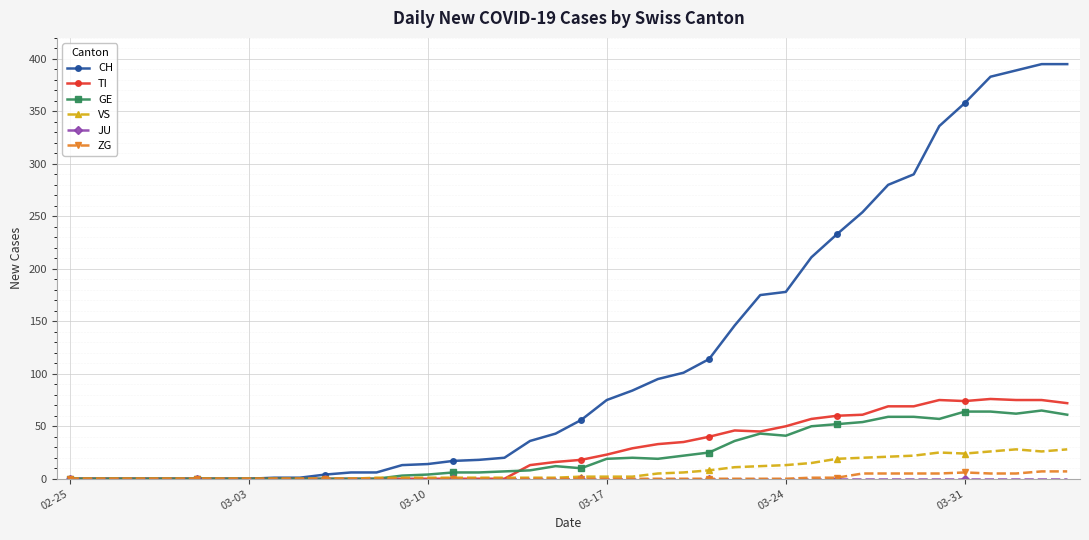

What is the highest value of the CH series?

395